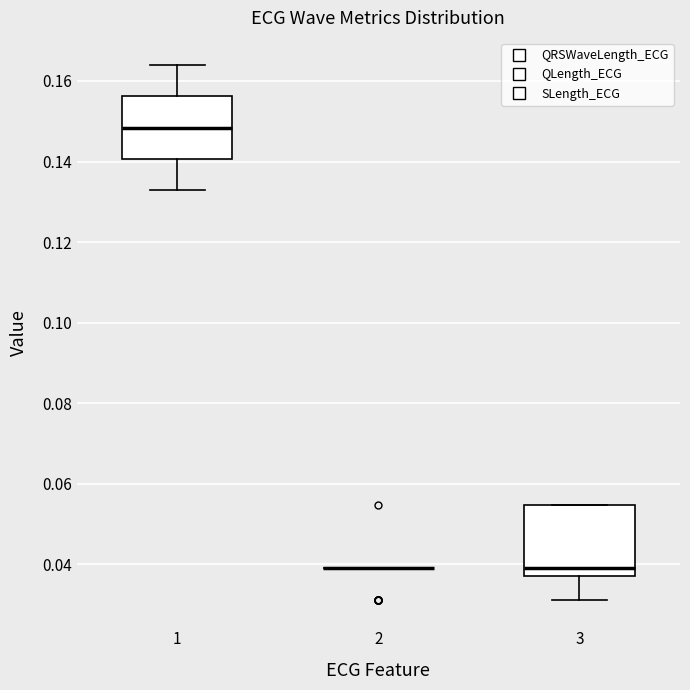

Reading left to right, transcribe this box plot: for each box, give where its median line is, the range the box spans, and where its two whiskers end, as read against the y-axis. The values are not printed on the chart, so give them approximately, as read against the axis.

1: median 0.148, box 0.140 to 0.156, whiskers 0.132 to 0.164
2: box collapsed to a line at 0.040, whiskers 0.040 to 0.040
3: median 0.040, box 0.038 to 0.054, whiskers 0.032 to 0.054